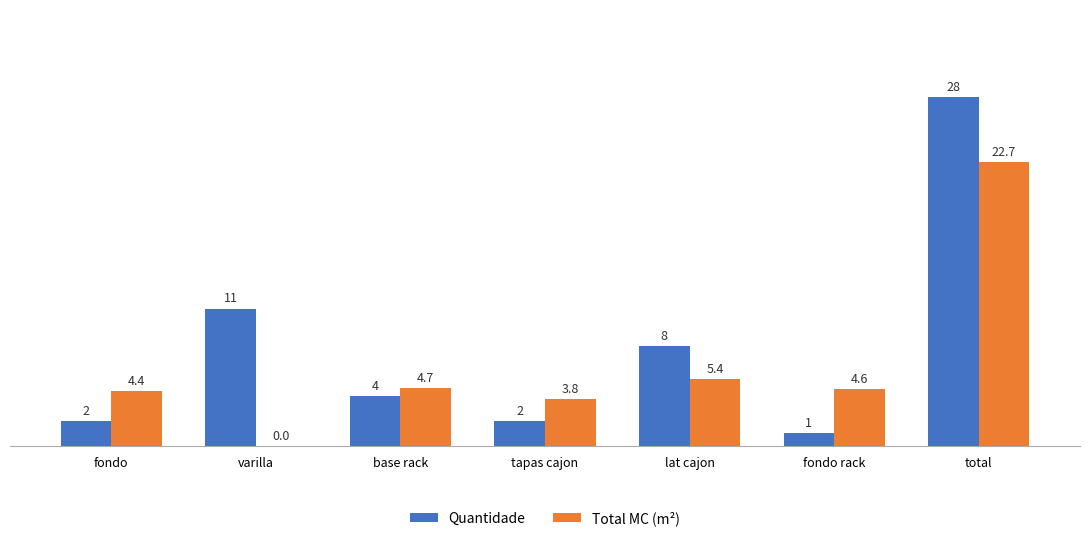

What is the highest value of the Total MC (m²) series?

22.7